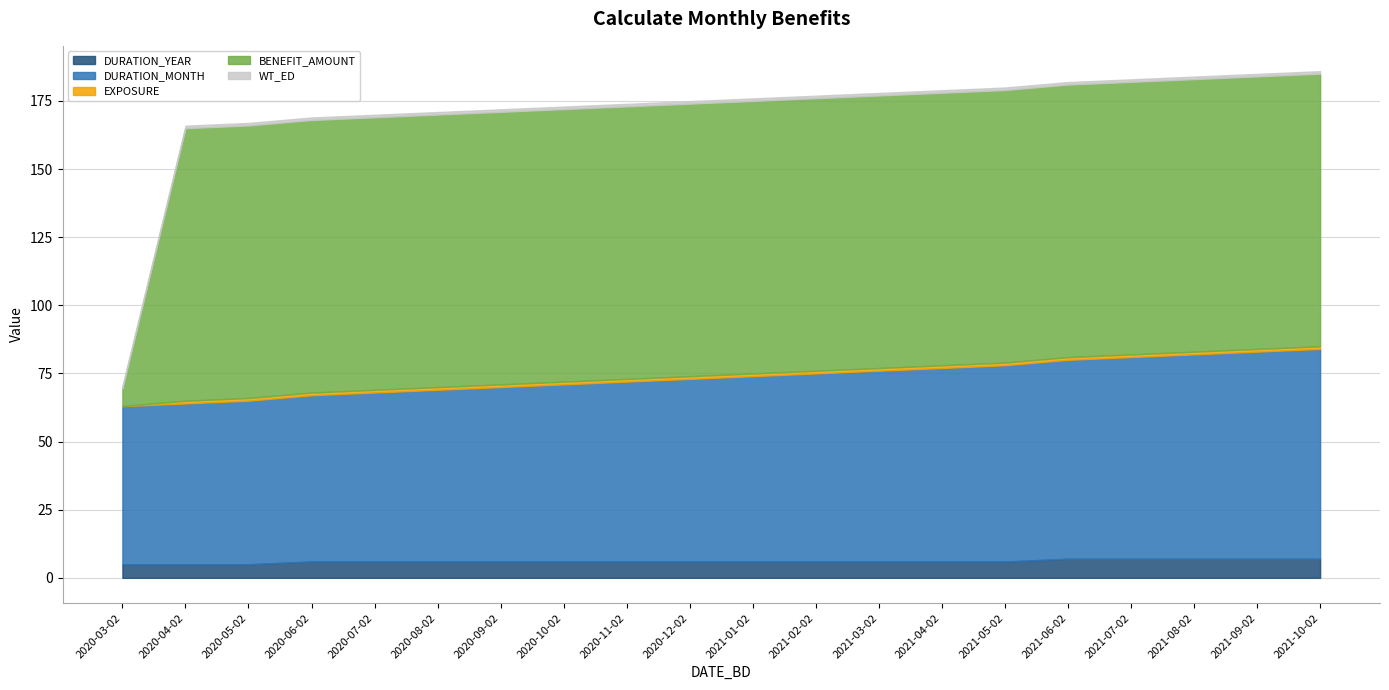

Which has a higher value, 2021-10-02 or 2020-04-02?

2021-10-02